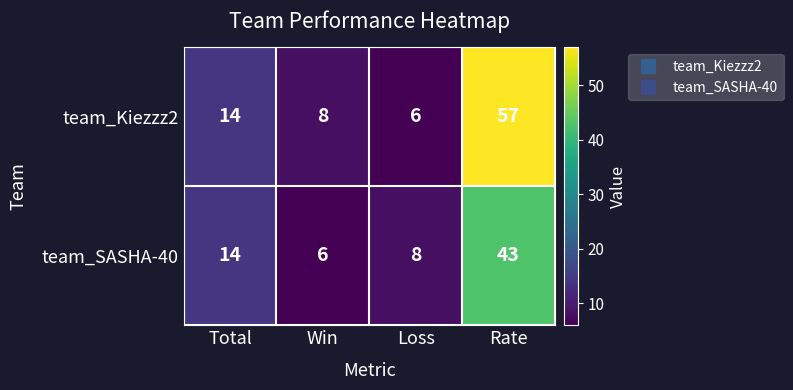

What is the difference between the team_SASHA-40 values at Loss and Rate?

35